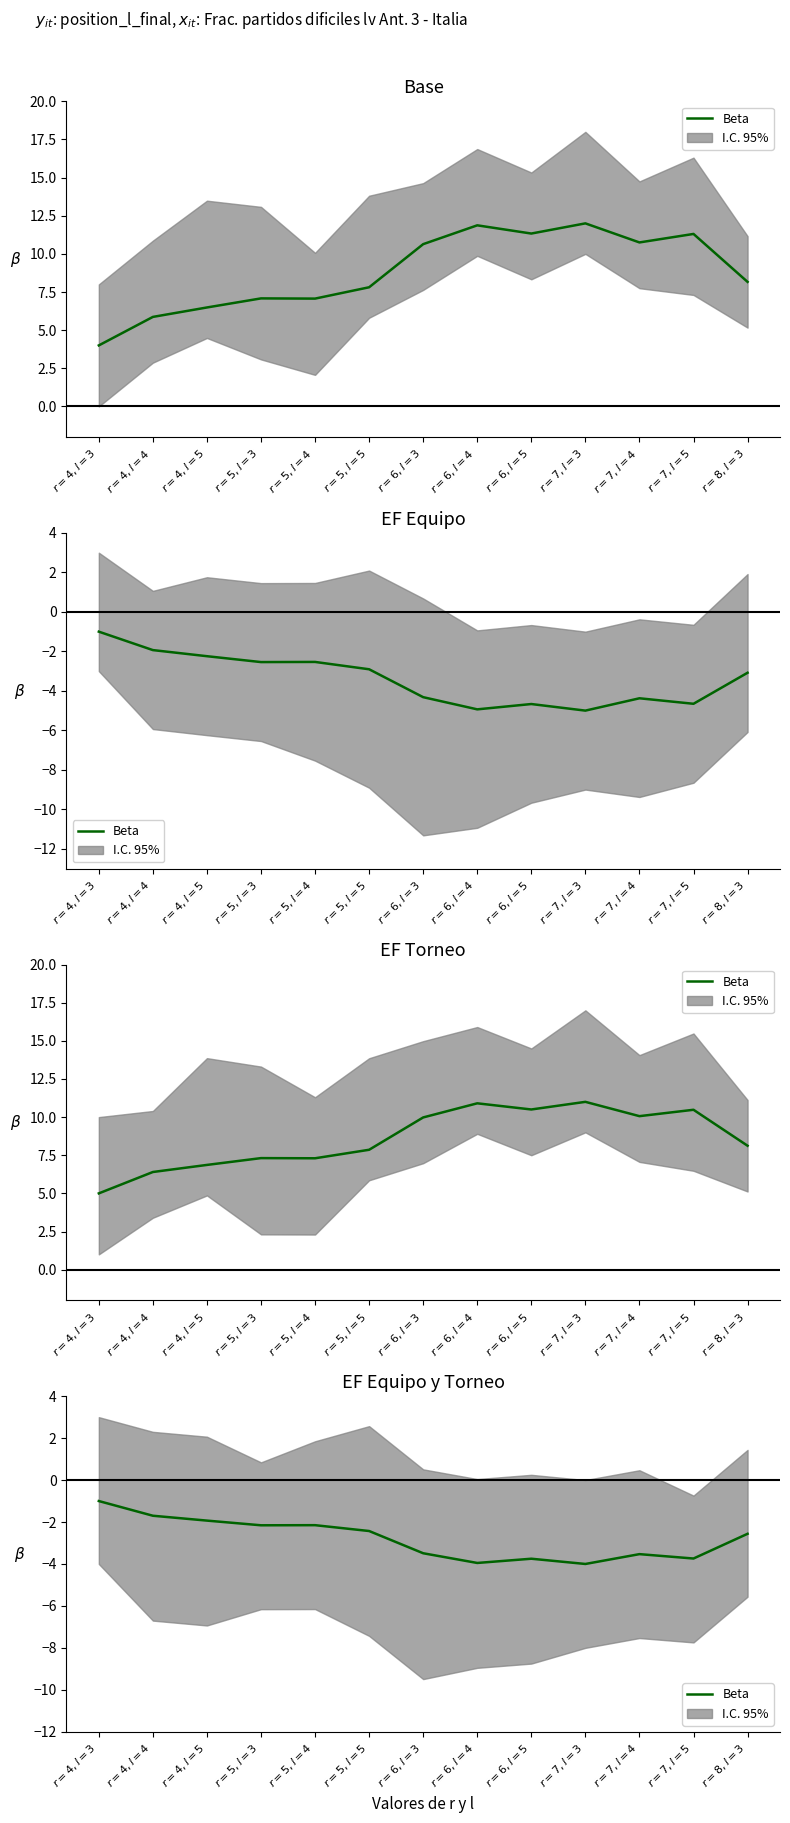

List the labels in order of value, largest first.

$r=4,l=3$, $r=4,l=4$, $r=4,l=5$, $r=5,l=4$, $r=5,l=3$, $r=5,l=5$, $r=8,l=3$, $r=6,l=3$, $r=7,l=4$, $r=7,l=5$, $r=6,l=5$, $r=6,l=4$, $r=7,l=3$